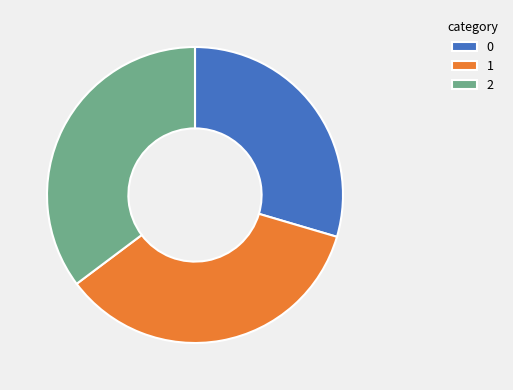

Is there a majority slice in this chart?

No